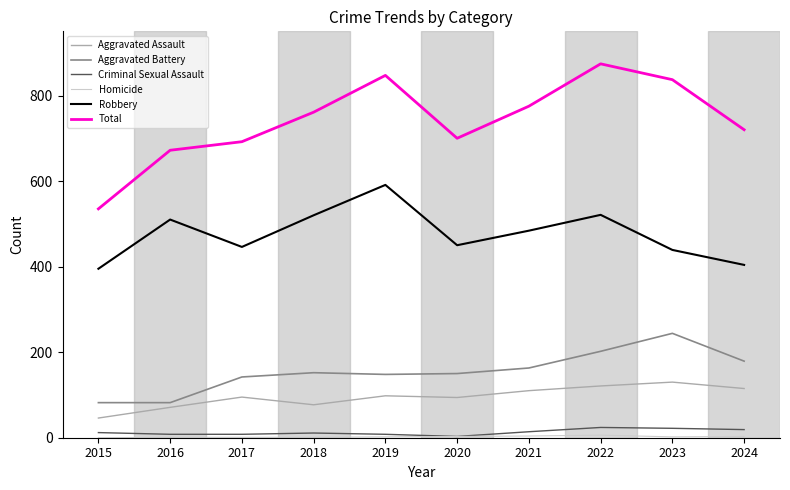

True or false: Total and Aggravated Battery cross at least once.

False